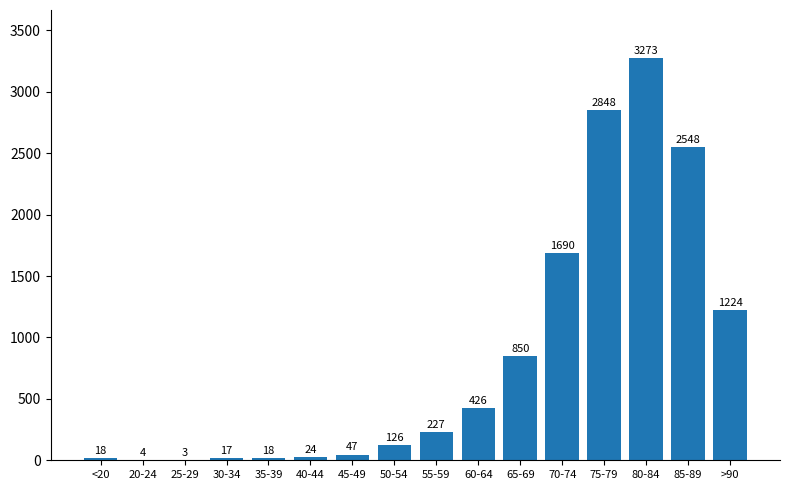

What is the sum of all values?

13343